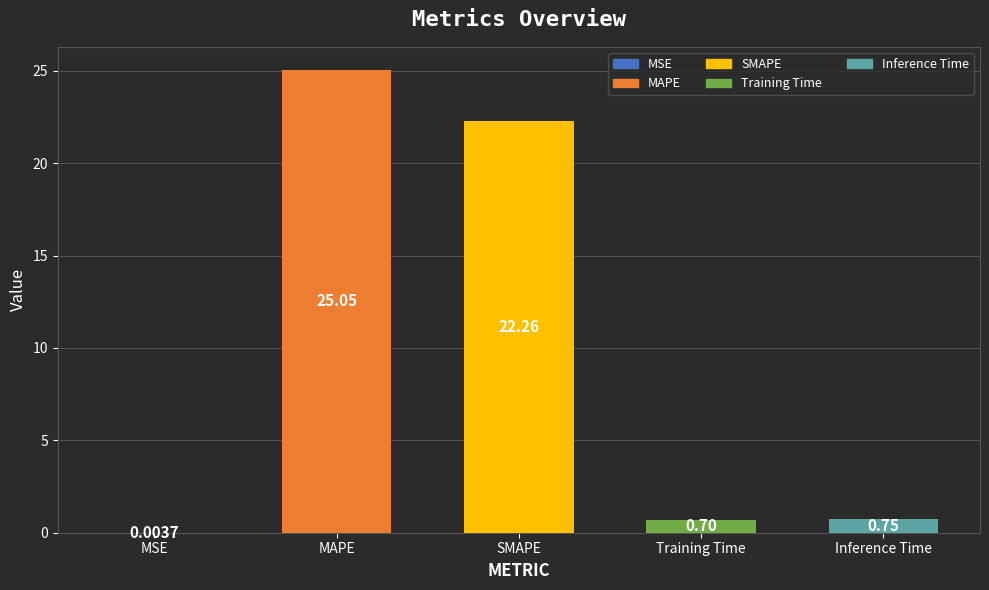

Reading left to right, list all the values displayed in this chart.

MSE=0.0	MAPE=25.0	SMAPE=22.3	Training Time=0.7	Inference Time=0.7